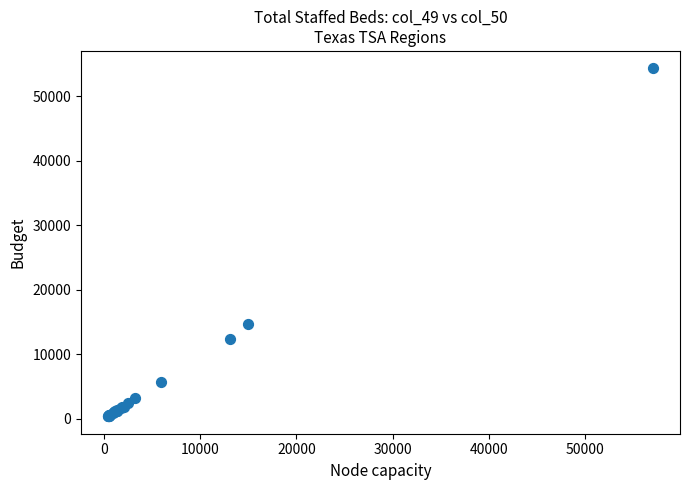

What Y value in the scatter plot is closest to 27377?

14700